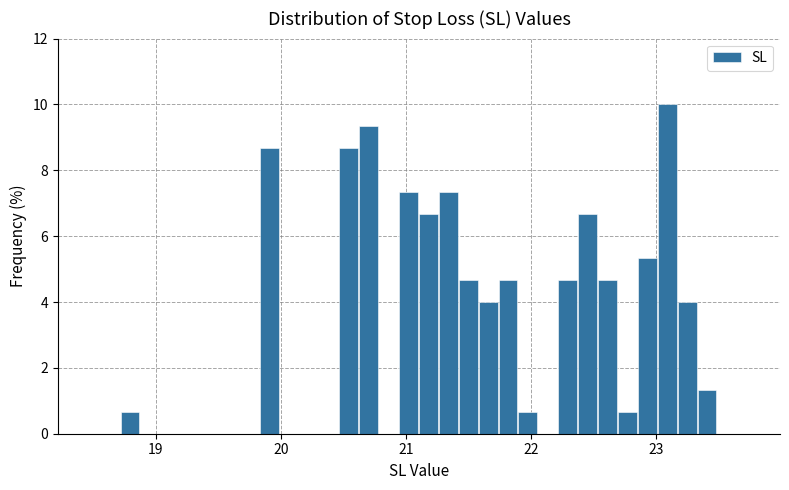

Read against the x-axis, roughly where is the centre of the tallest bar?

23.1